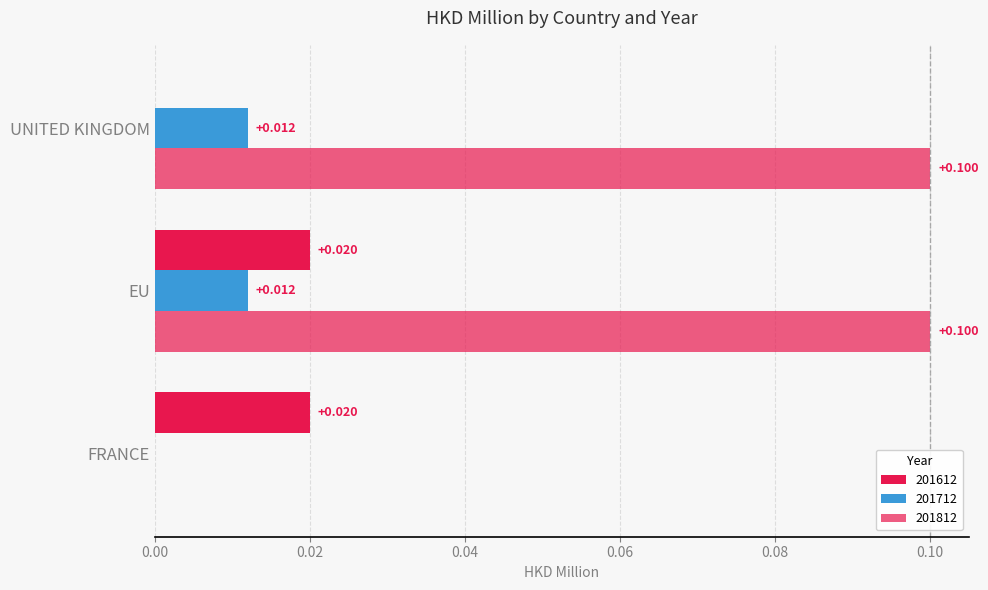

Count the number of categories in the chart.

3